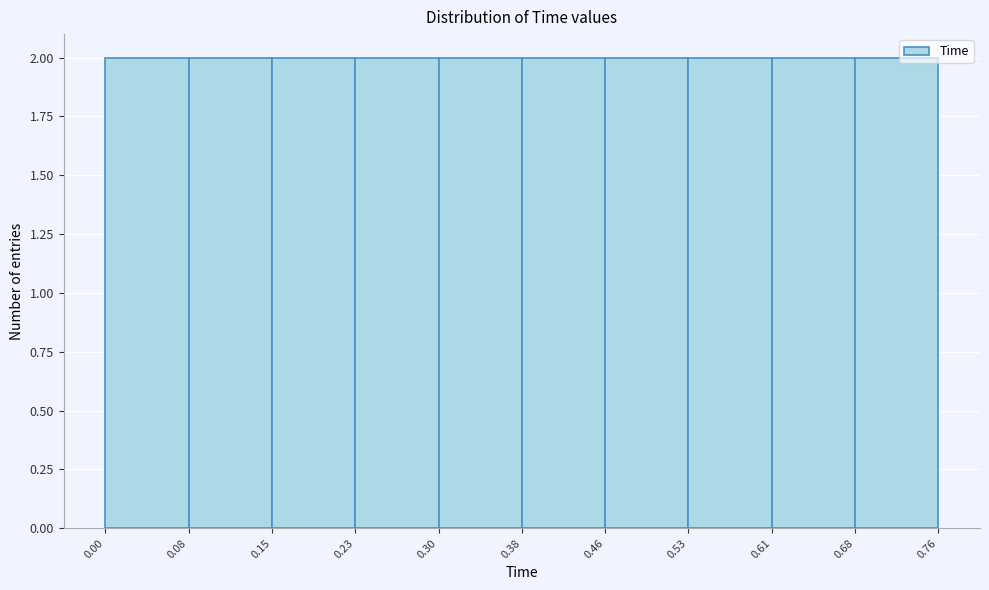

Reading left to right, transcribe this chart: for each bar, give the range it covers on the x-axis and its height. The values are not printed on the chart, so give them approximately, as read against the axis.

0.00 to 0.08: 2
0.08 to 0.15: 2
0.15 to 0.23: 2
0.23 to 0.30: 2
0.30 to 0.38: 2
0.38 to 0.46: 2
0.46 to 0.53: 2
0.53 to 0.61: 2
0.61 to 0.68: 2
0.68 to 0.76: 2